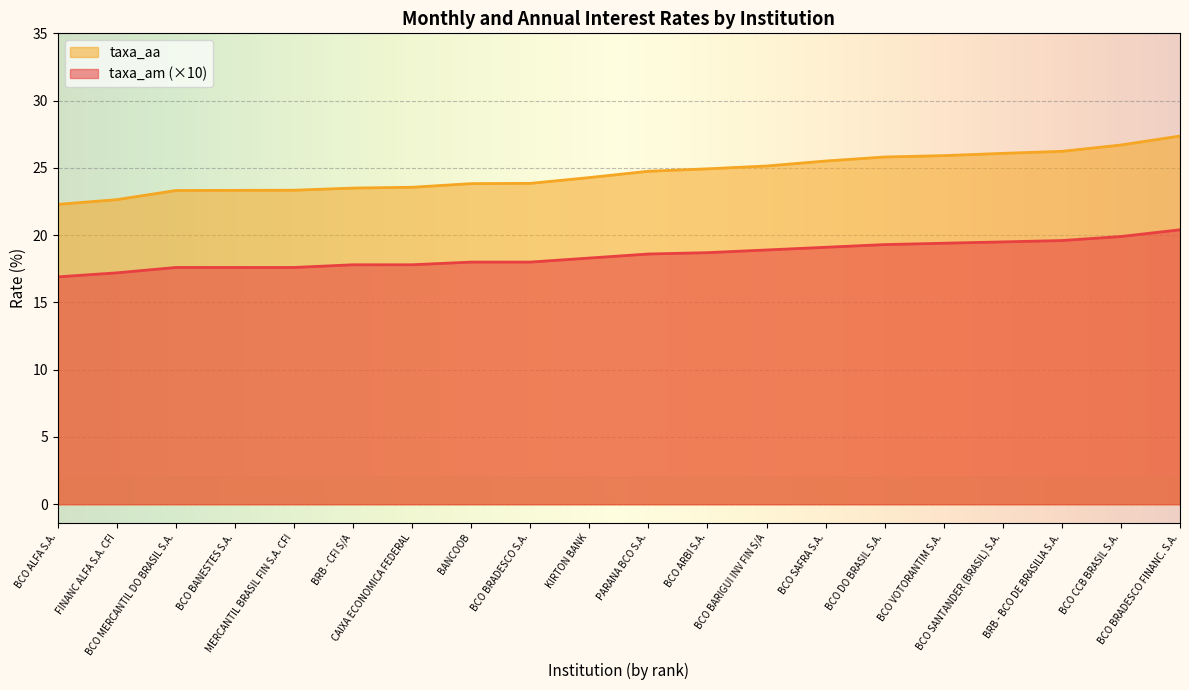

Which series has the widest spread of values?

taxa_aa